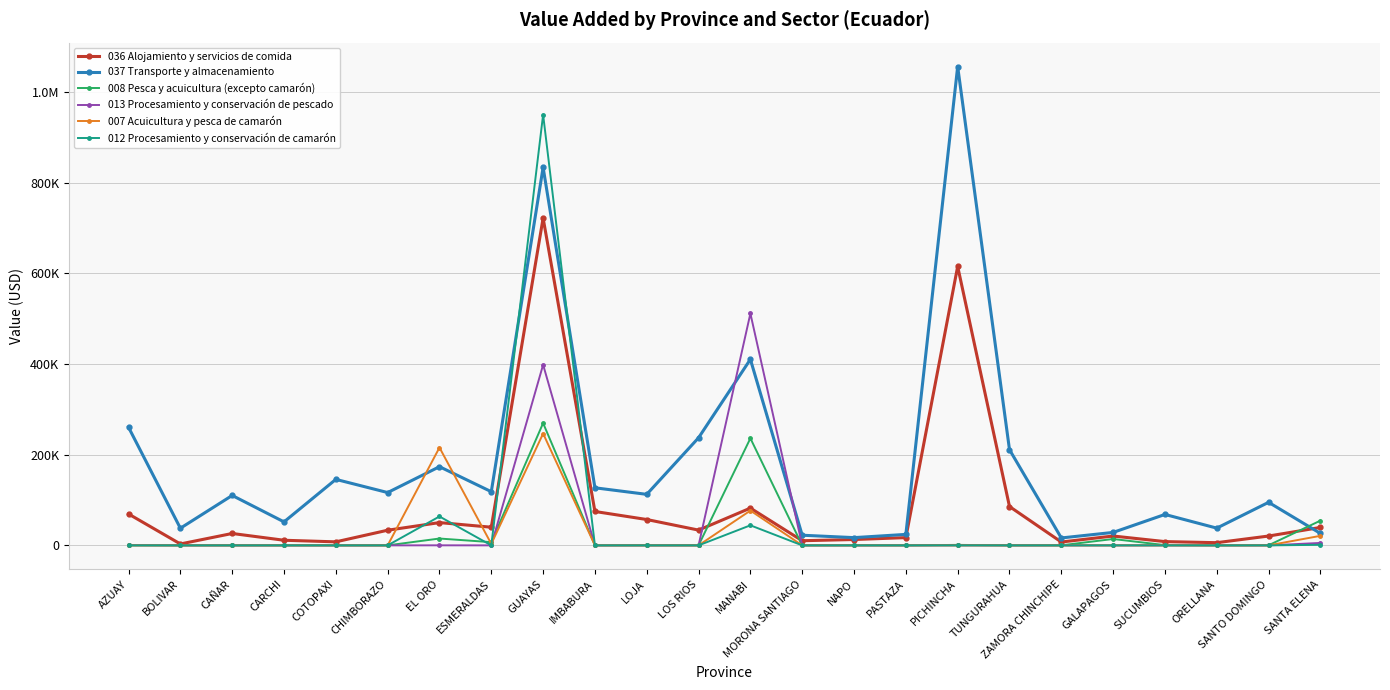

Does the chart have visible grid lines?

Yes